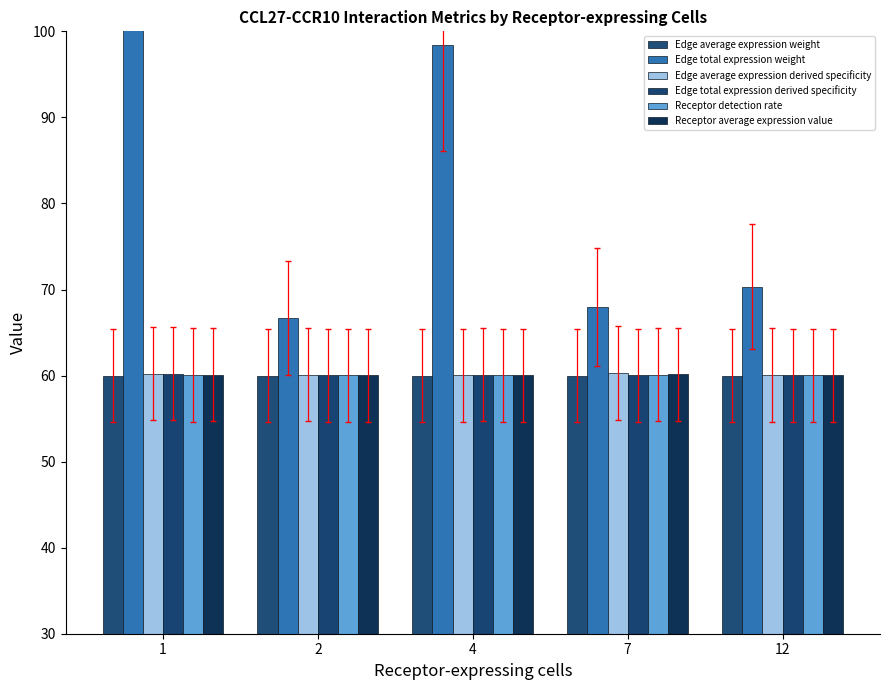

How many bars are there in total?

30